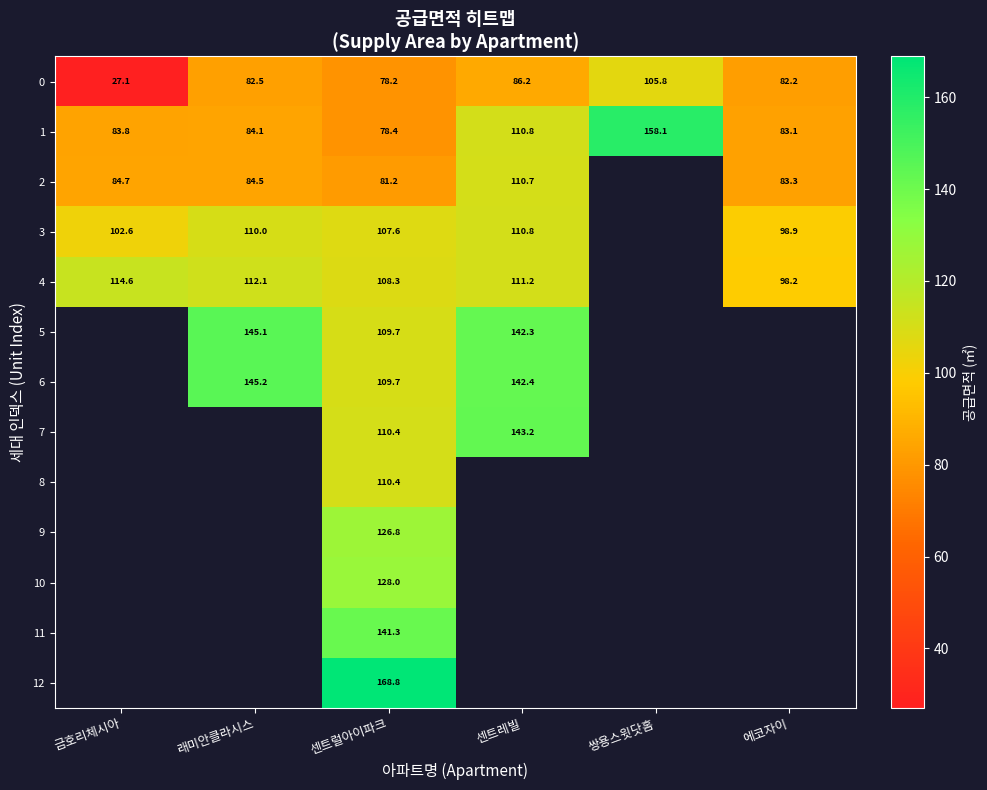

How many data points in 0 are less than 82?

2